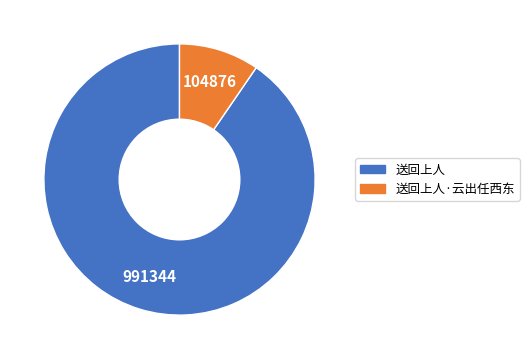

Does any single category account for the majority?

Yes